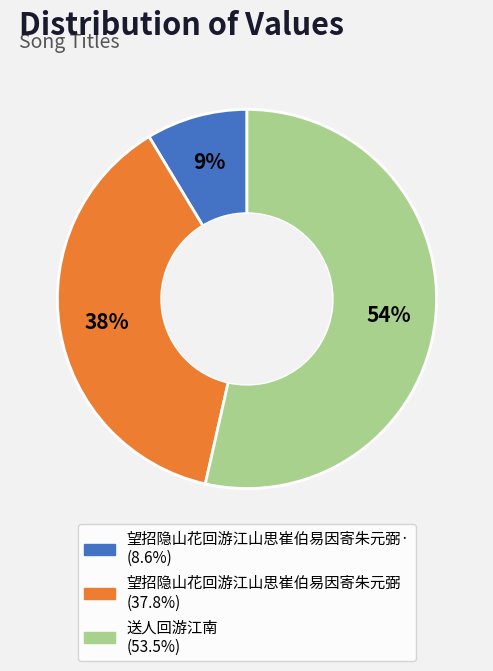

To the nearest percent, what is the difference between the largest and smallest slice percentages?

45%